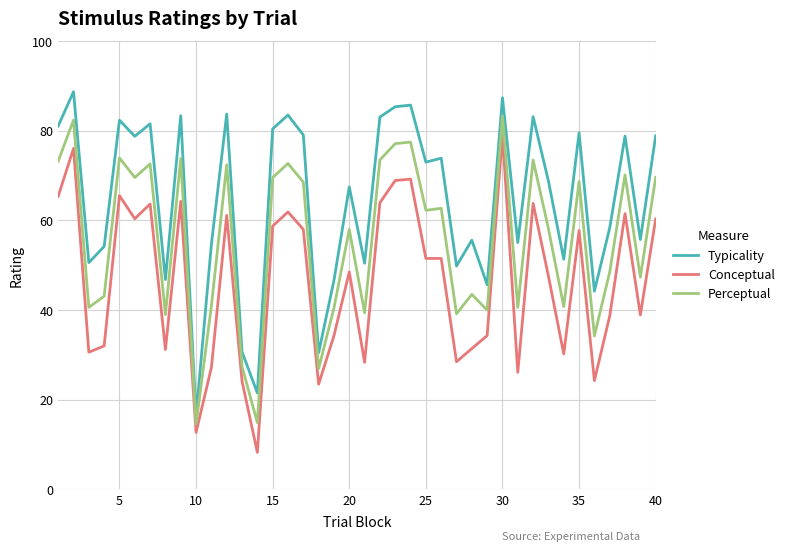

List the series in order of their peak value, lowest first.

Conceptual, Perceptual, Typicality